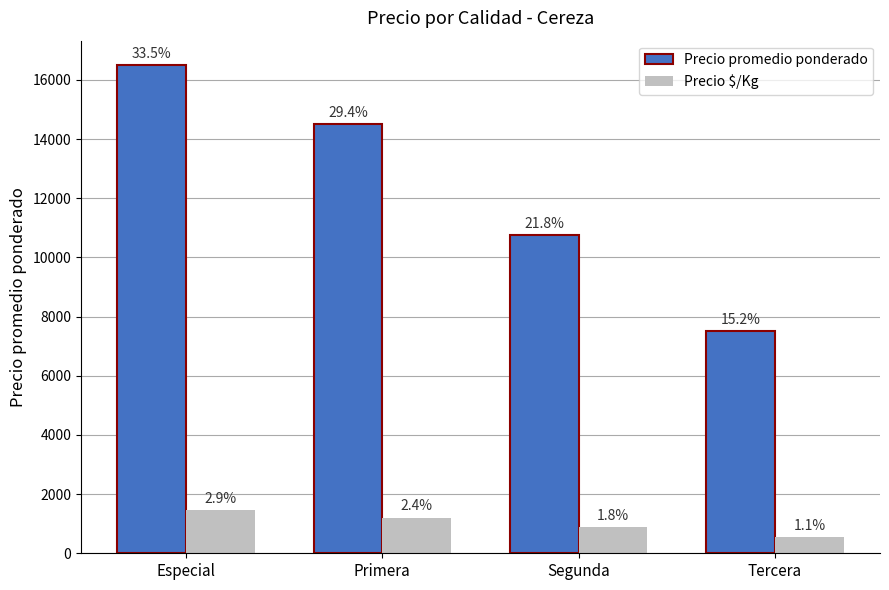

What position from the right is Segunda?

2